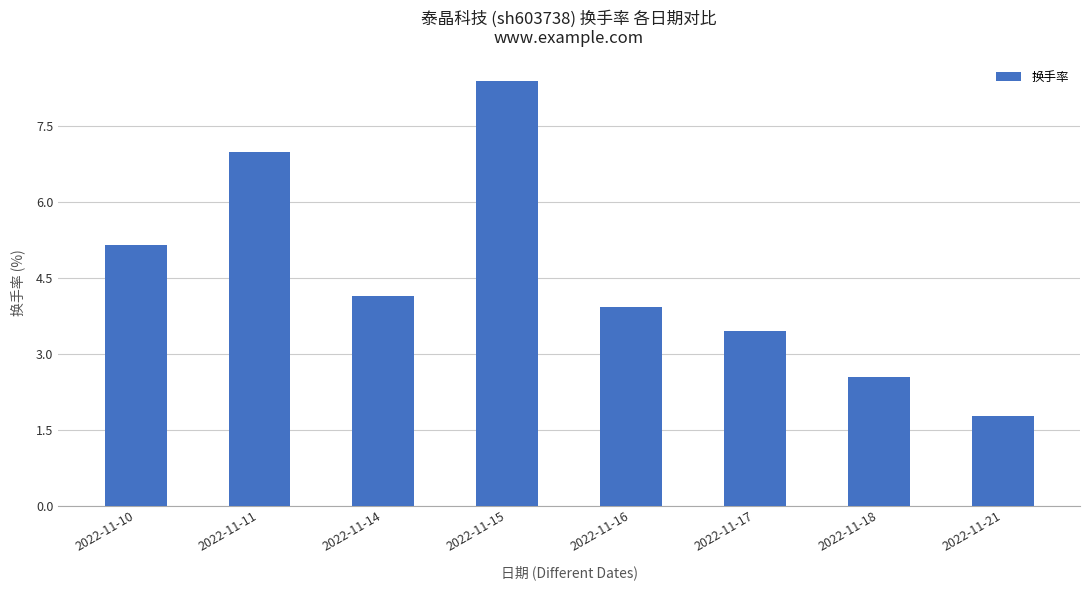

How many bars are there in total?

8